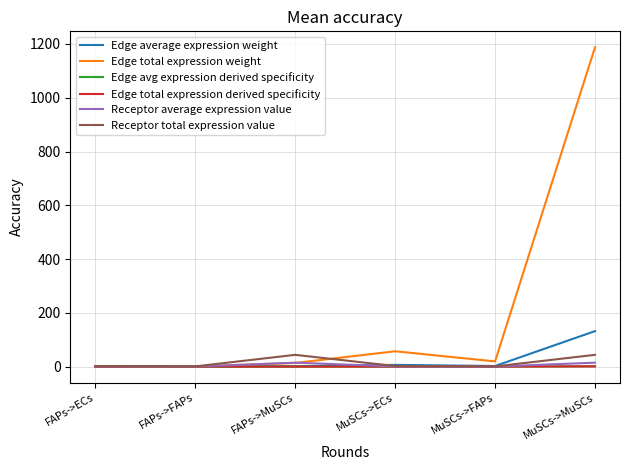

Reading right to left, transcribe all the data shown in this chart.

Edge average expression weight: MuSCs->MuSCs=132.0	MuSCs->FAPs=2.1	MuSCs->ECs=6.3	FAPs->MuSCs=1.5	FAPs->FAPs=0.0	FAPs->ECs=0.1
Edge total expression weight: MuSCs->MuSCs=1187.7	MuSCs->FAPs=19.3	MuSCs->ECs=57.0	FAPs->MuSCs=13.5	FAPs->FAPs=0.2	FAPs->ECs=0.6
Edge avg expression derived specificity: MuSCs->MuSCs=0.9	MuSCs->FAPs=0.0	MuSCs->ECs=0.0	FAPs->MuSCs=0.0	FAPs->FAPs=0.0	FAPs->ECs=0.0
Edge total expression derived specificity: MuSCs->MuSCs=0.9	MuSCs->FAPs=0.0	MuSCs->ECs=0.0	FAPs->MuSCs=0.0	FAPs->FAPs=0.0	FAPs->ECs=0.0
Receptor average expression value: MuSCs->MuSCs=14.6	MuSCs->FAPs=0.2	MuSCs->ECs=0.7	FAPs->MuSCs=14.6	FAPs->FAPs=0.2	FAPs->ECs=0.7
Receptor total expression value: MuSCs->MuSCs=43.8	MuSCs->FAPs=0.7	MuSCs->ECs=2.1	FAPs->MuSCs=43.8	FAPs->FAPs=0.7	FAPs->ECs=2.1